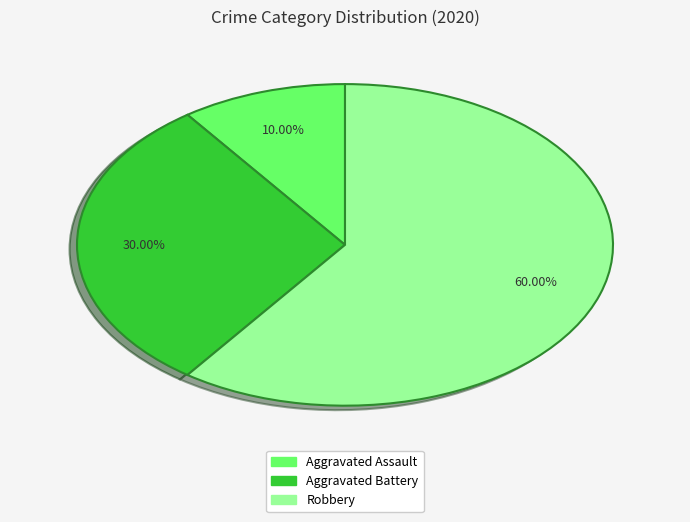

To the nearest percent, what portion does Aggravated Assault represent?

10%